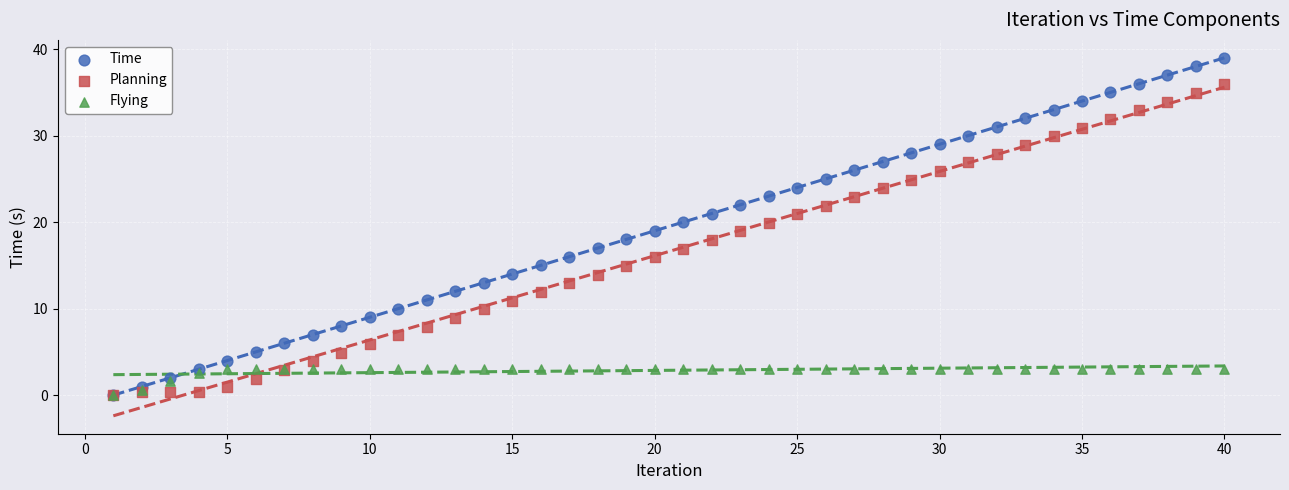

Which series has the widest spread of Y values?

Time